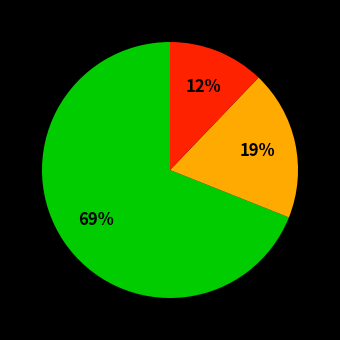

Is there any slice that represents more than half of the pie?

Yes